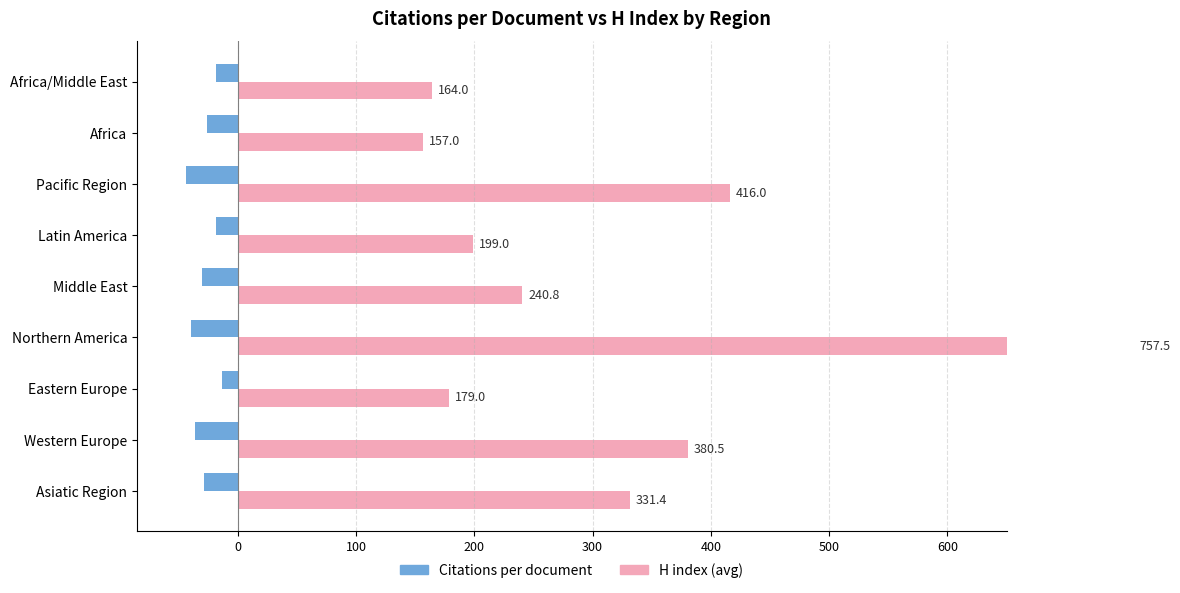

Reading left to right, transcribe all the data shown in this chart.

Citations per document: 100=-28.2	0=-36.0	100=-13.3	200=-39.2	300=-30.3	400=-18.2	500=-43.4	600=-25.8	700=-17.9
H index (avg): 100=331.4	0=380.5	100=179.0	200=757.5	300=240.8	400=199.0	500=416.0	600=157.0	700=164.0